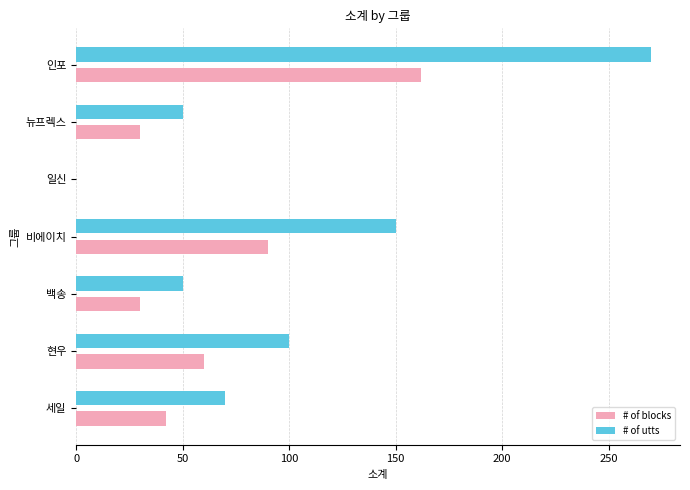

What is the sum of all # of utts values?

690